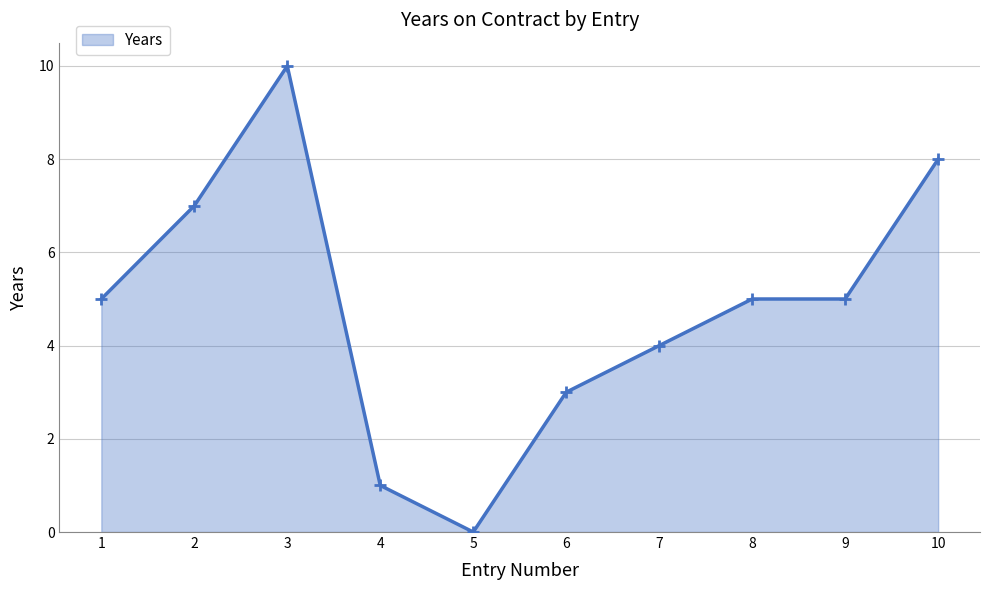

What is the change in value from 3 to 4?

-9